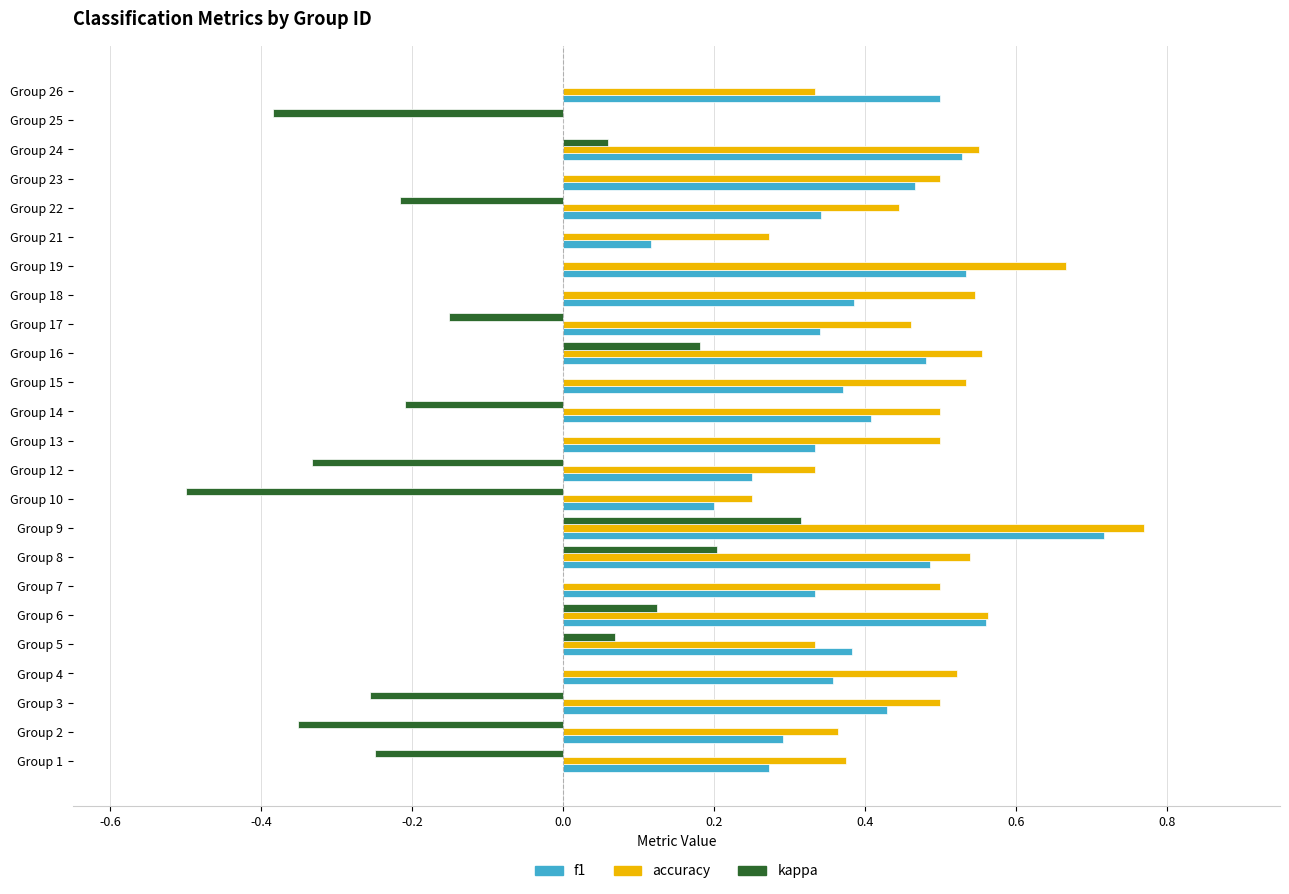

How many categories are shown in the chart?

24